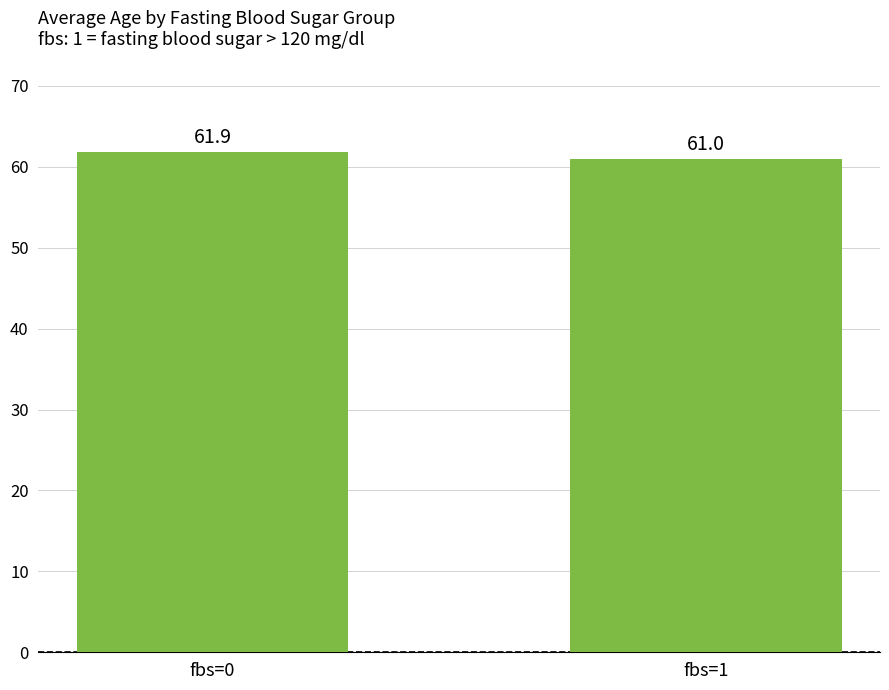

What is the value of the 2nd bar from the left?

61.0